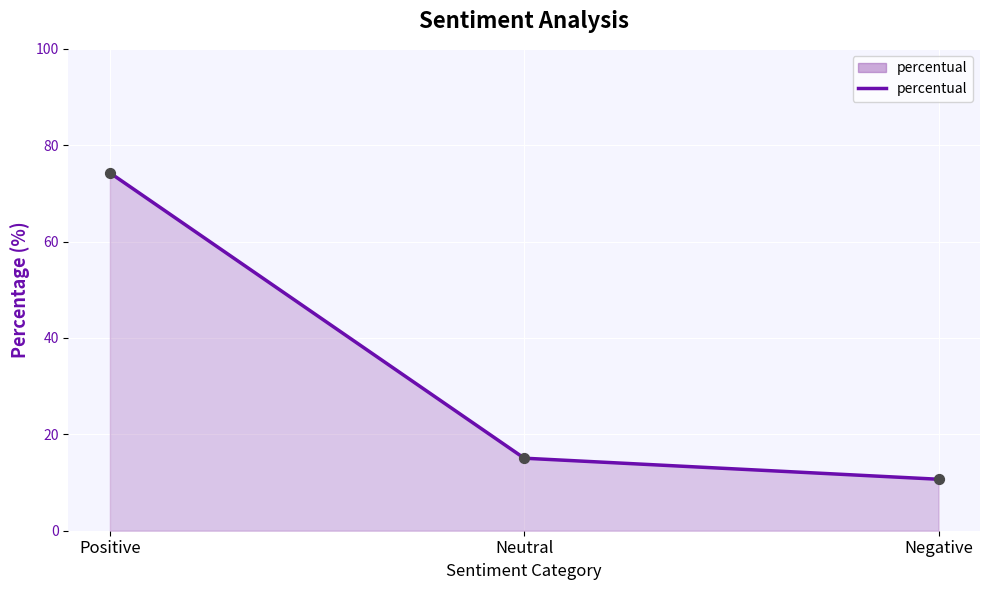

What is the change in value from Neutral to Negative?

-4.4